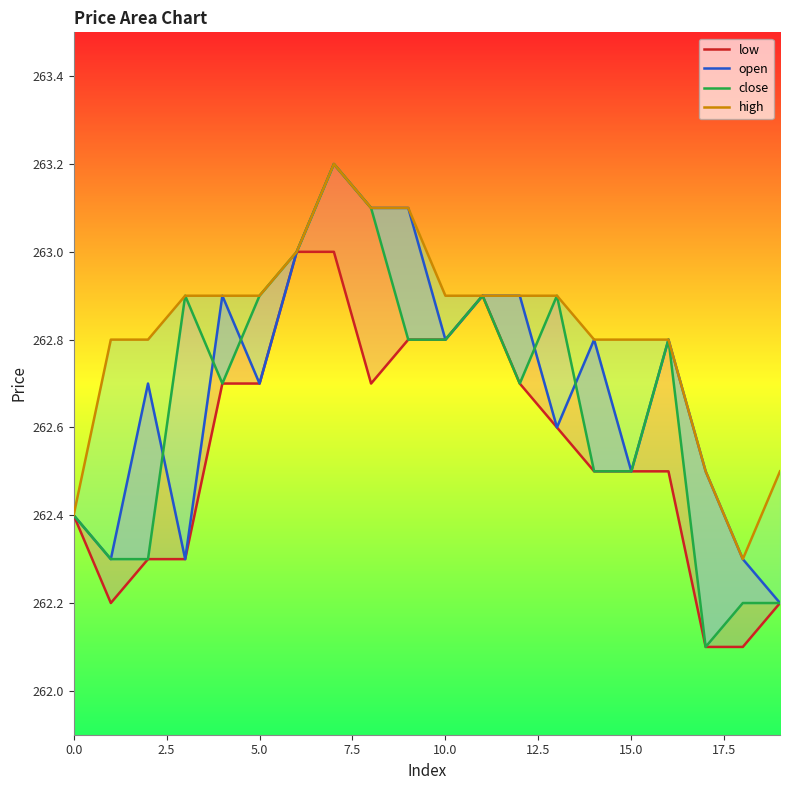

How many lines are shown in the chart?

4